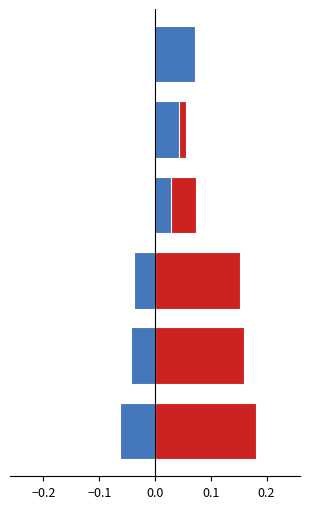

Rank the series by their average value, from lowest to highest.

negative, positive